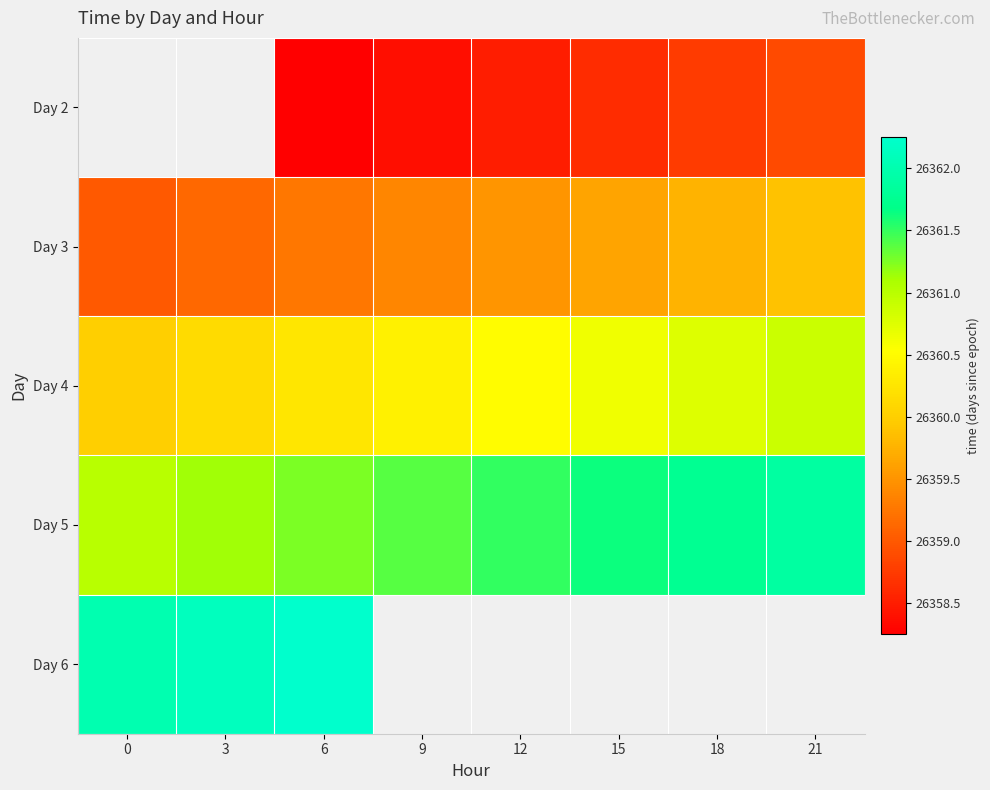

How many data points in Day 2 are above 26358?

6